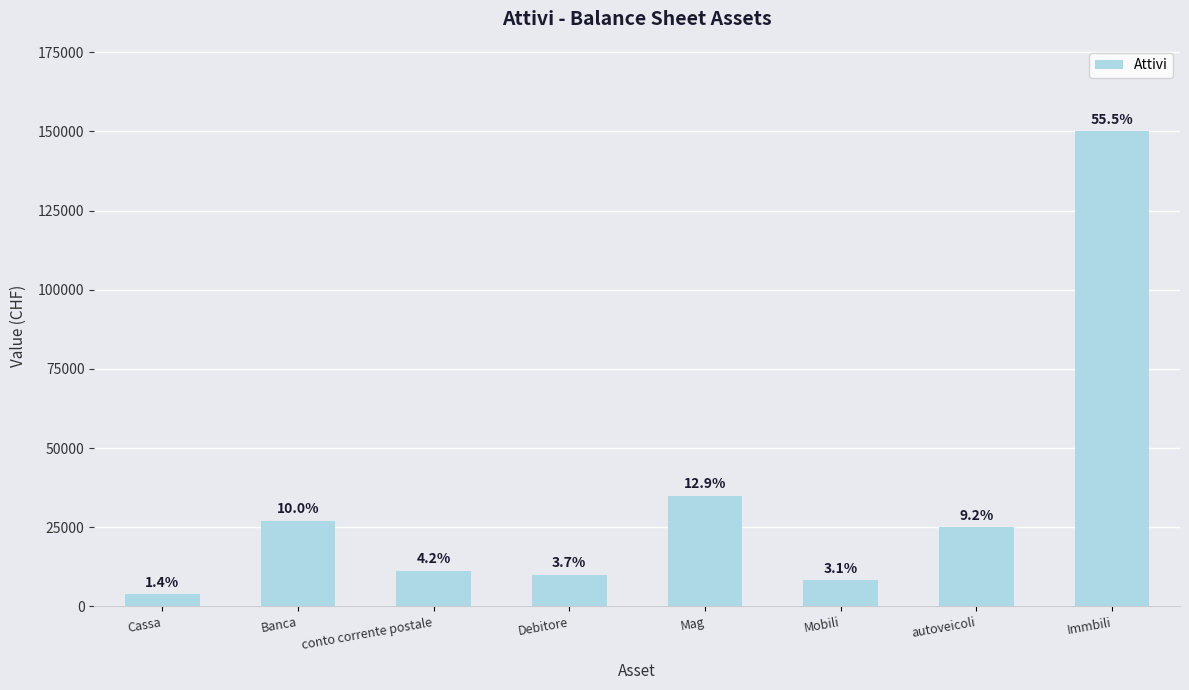

Reading right to left, extract all data points from this chart.

150000	25000	8385	35000	10000	11270	27045	3800